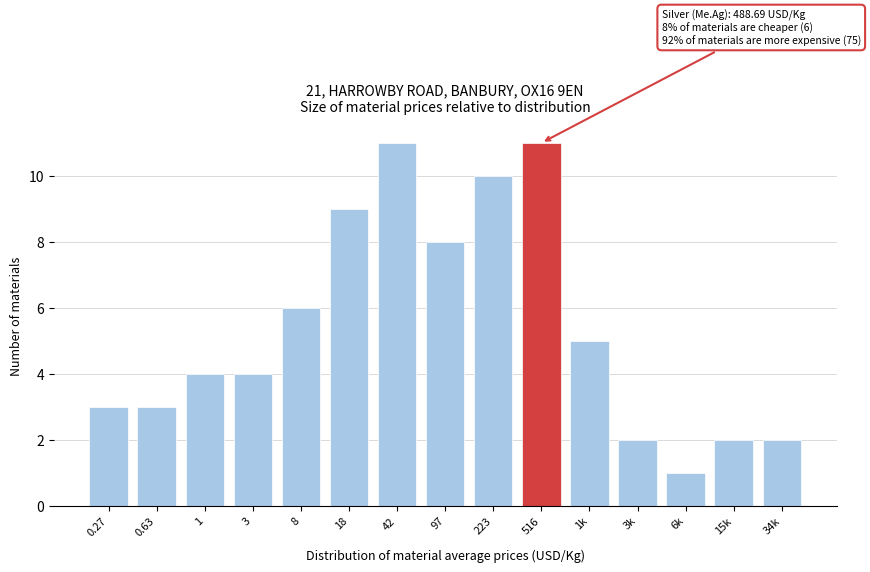

Reading left to right, transcribe all the data shown in this chart.

3	3	4	4	6	9	11	8	10	11	5	2	1	2	2